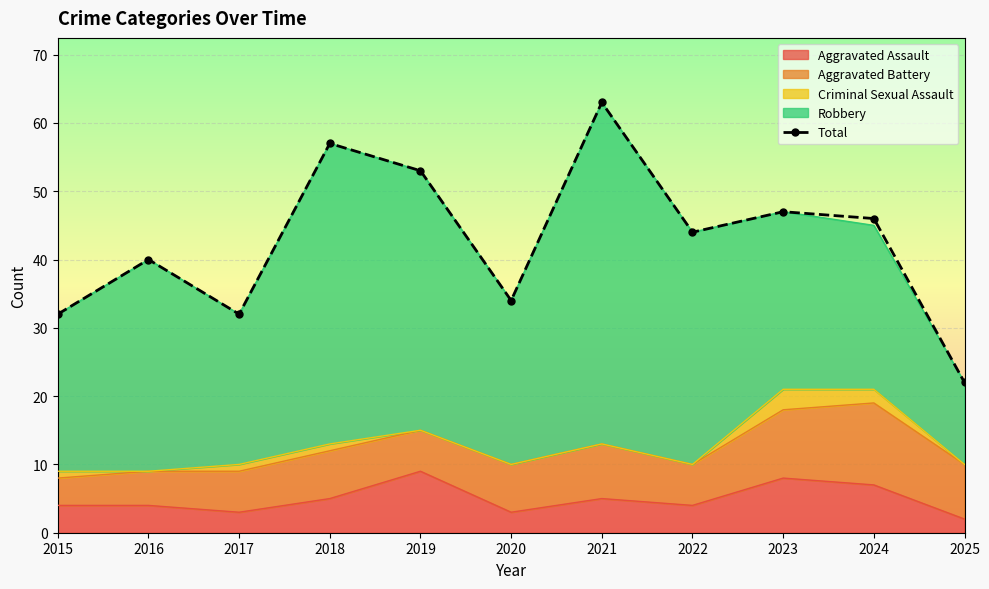

At which category does the chart reach its peak across all series?

2021